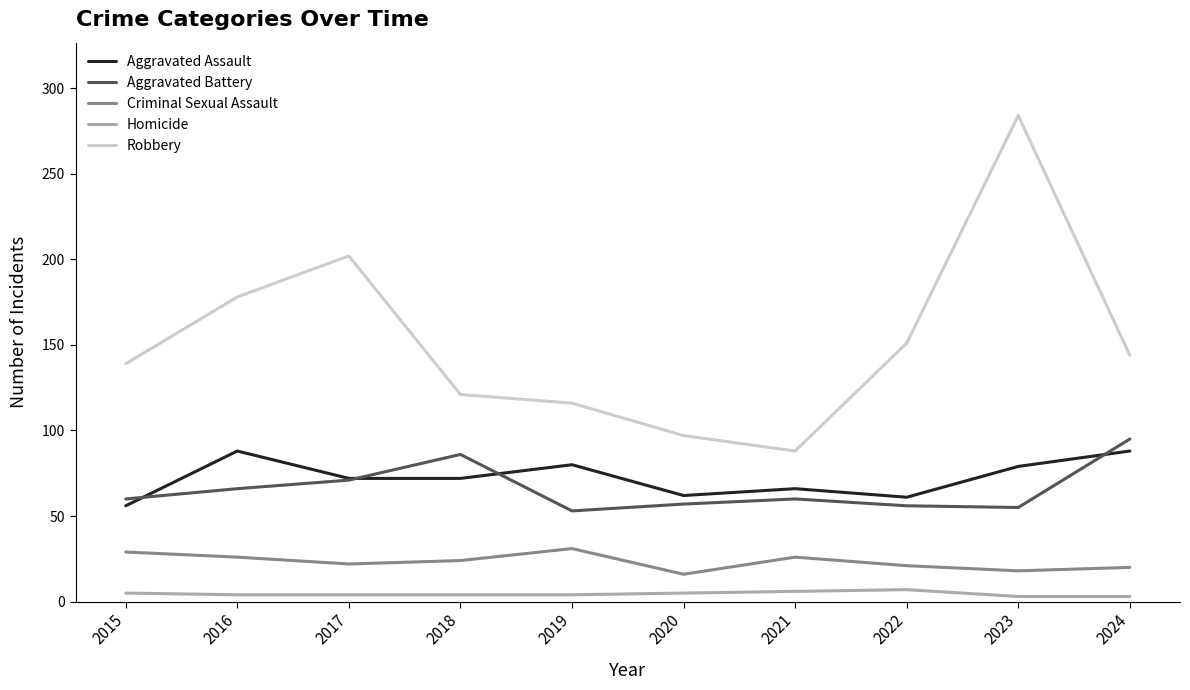

List the series in order of their peak value, lowest first.

Homicide, Criminal Sexual Assault, Aggravated Assault, Aggravated Battery, Robbery